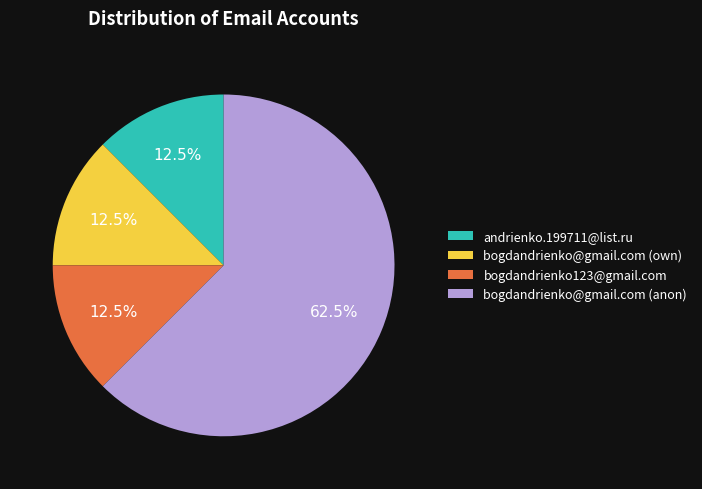

Approximately how many times larger is the value at bogdandrienko123@gmail.com compared to bogdandrienko@gmail.com (own)?

1.0